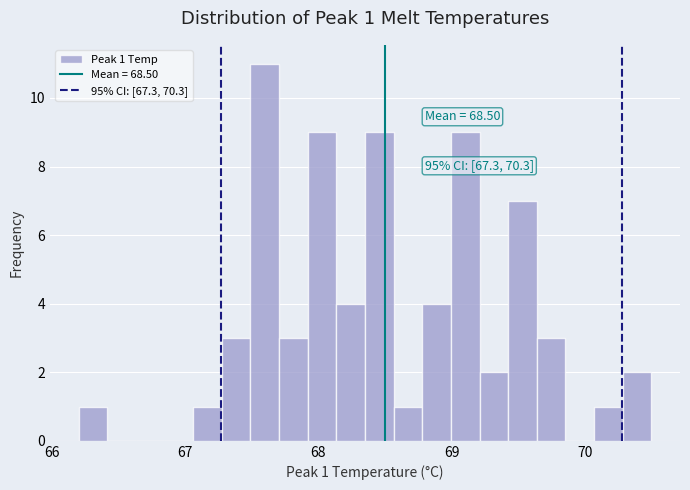

Read against the x-axis, roughly where is the centre of the tallest bar?

67.6